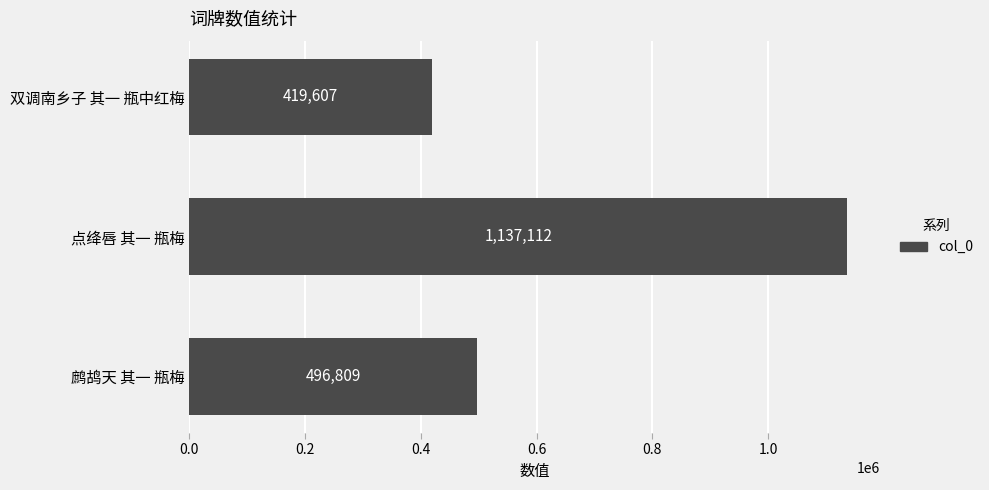

Reading bottom to top, list all the values displayed in this chart.

496809	1137112	419607